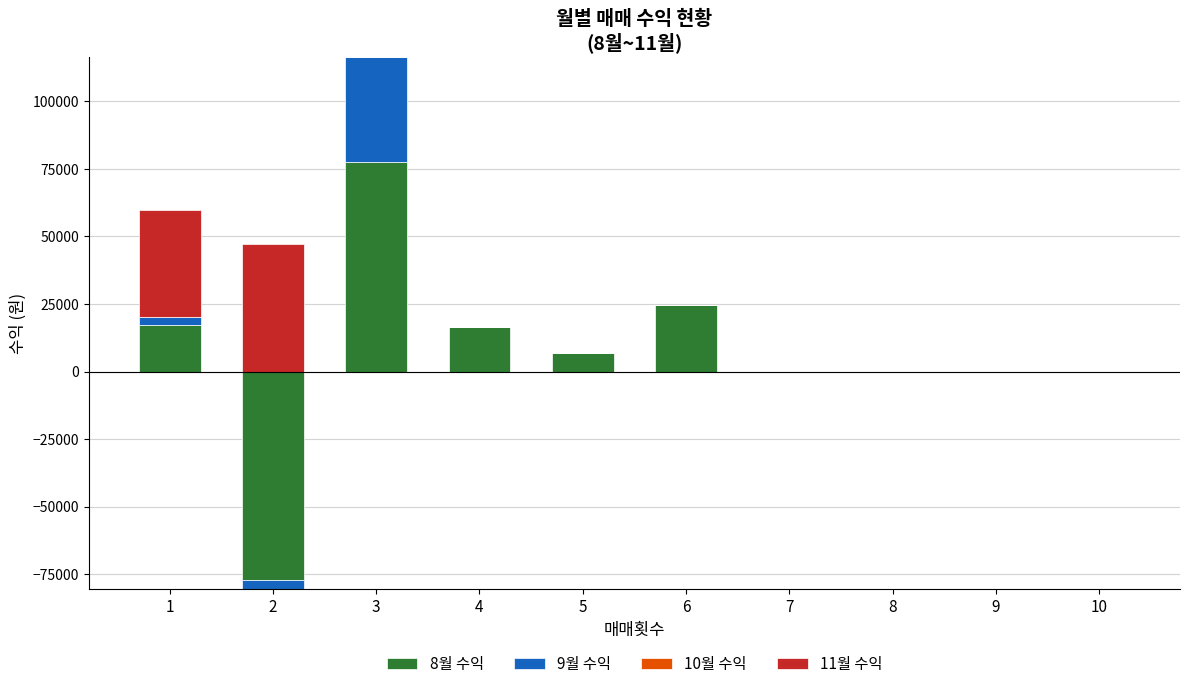

How many groups of bars are there?

10